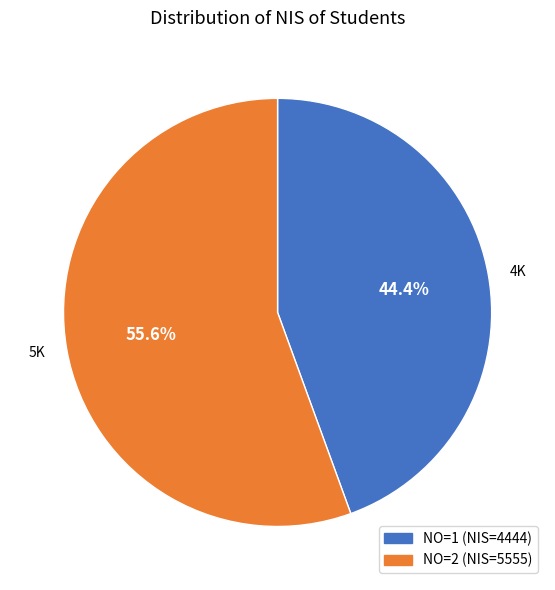

Rank the categories by value from highest to lowest.

5K, 4K